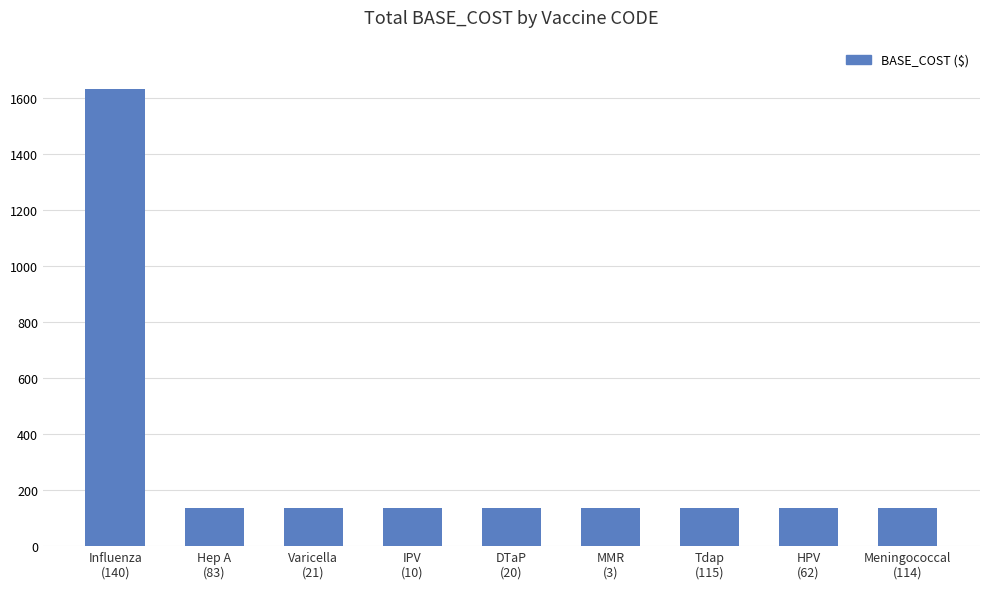

How many values exceed 136?

1